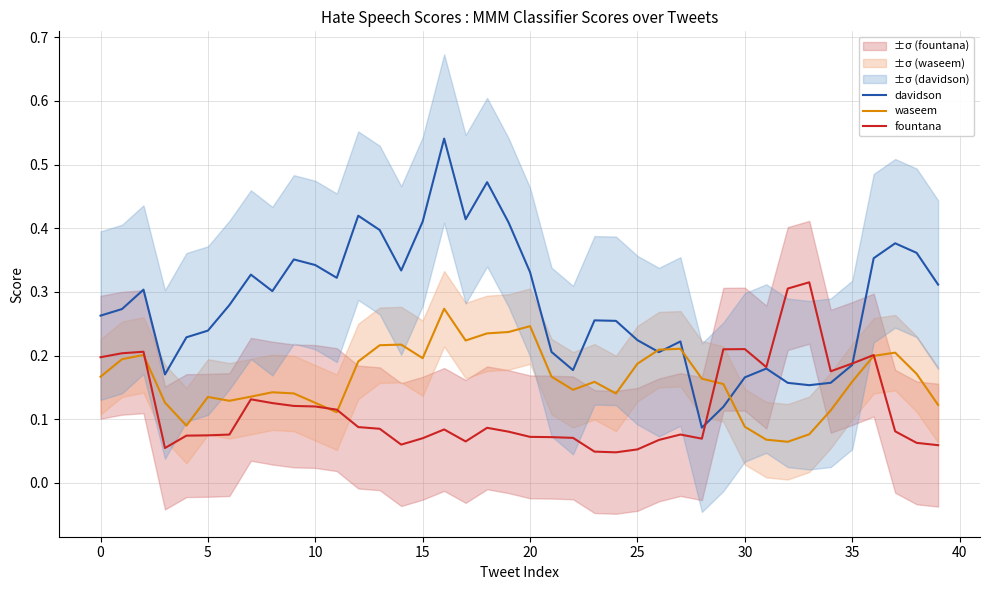

What is the difference between the highest and lowest values at 32?

0.2